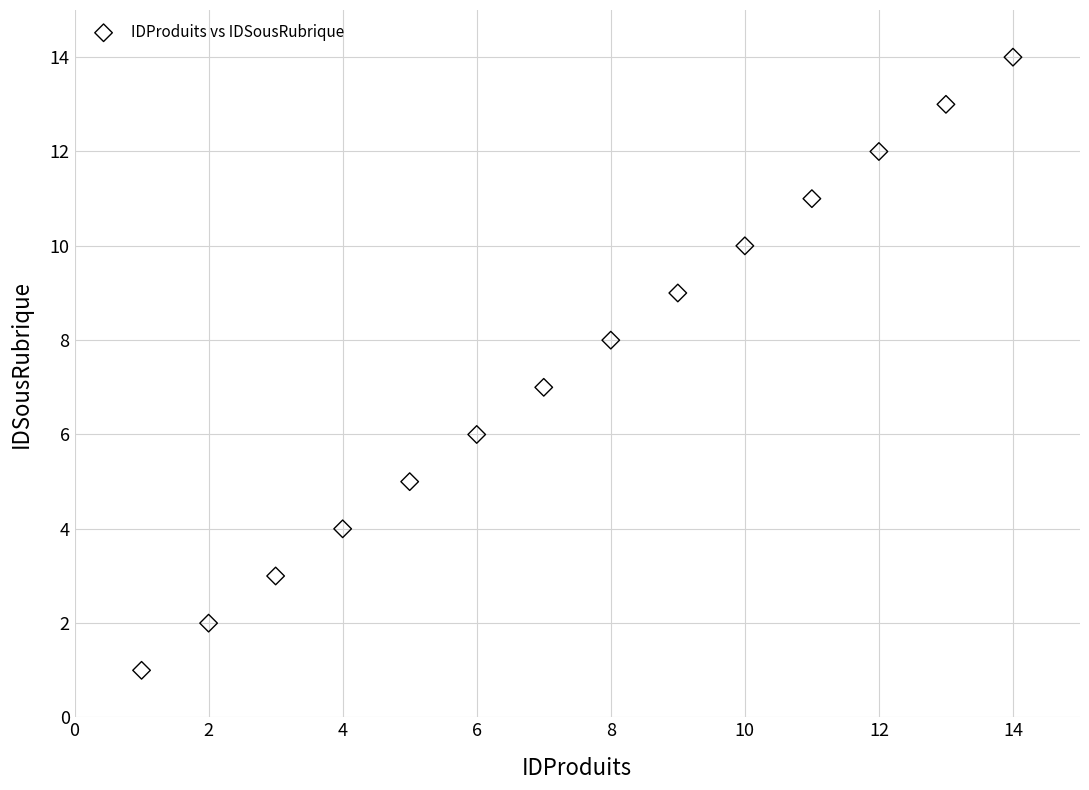

What is the range of Y values (max minus min)?

13